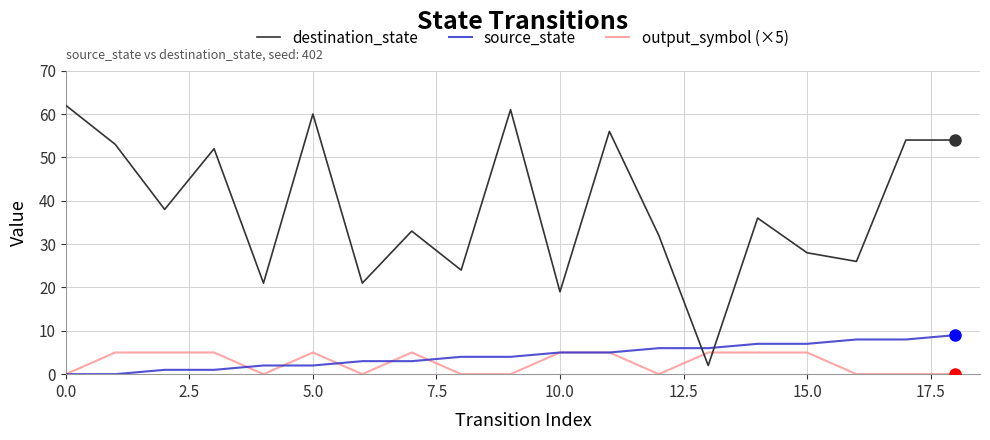

Rank the series by their maximum value, from highest to lowest.

destination_state, source_state, output_symbol (×5)